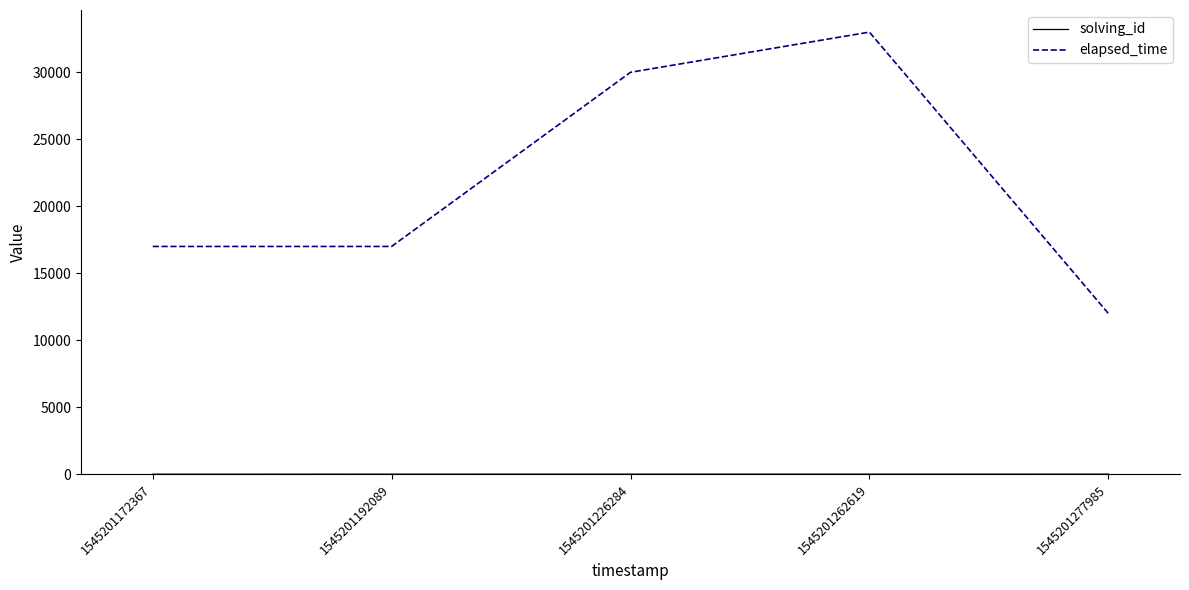

Read the elapsed_time value at 1545201226284.

30000